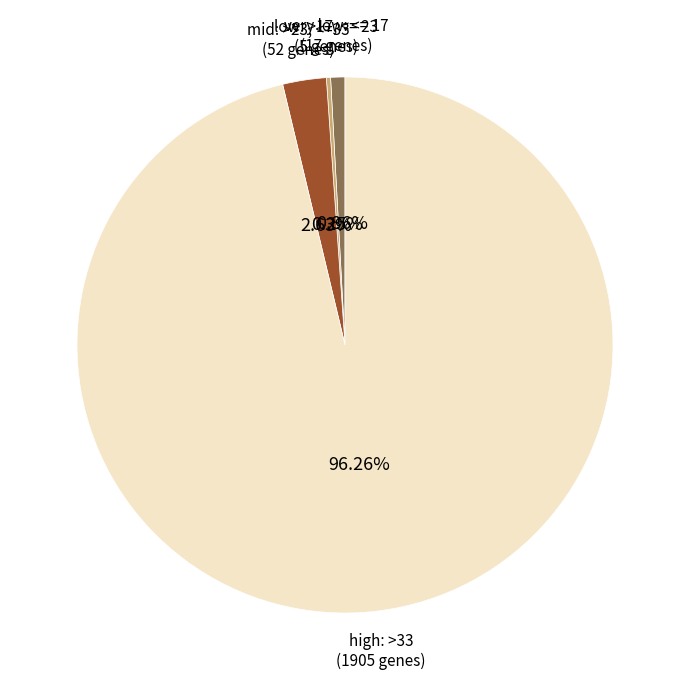

Does any single category account for the majority?

Yes